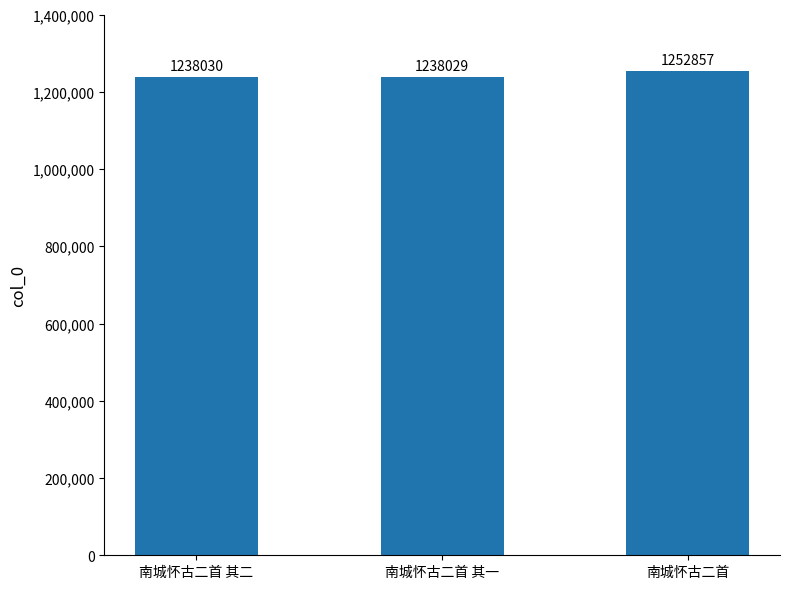

Reading right to left, extract all data points from this chart.

南城怀古二首=1252857	南城怀古二首 其一=1238029	南城怀古二首 其二=1238030